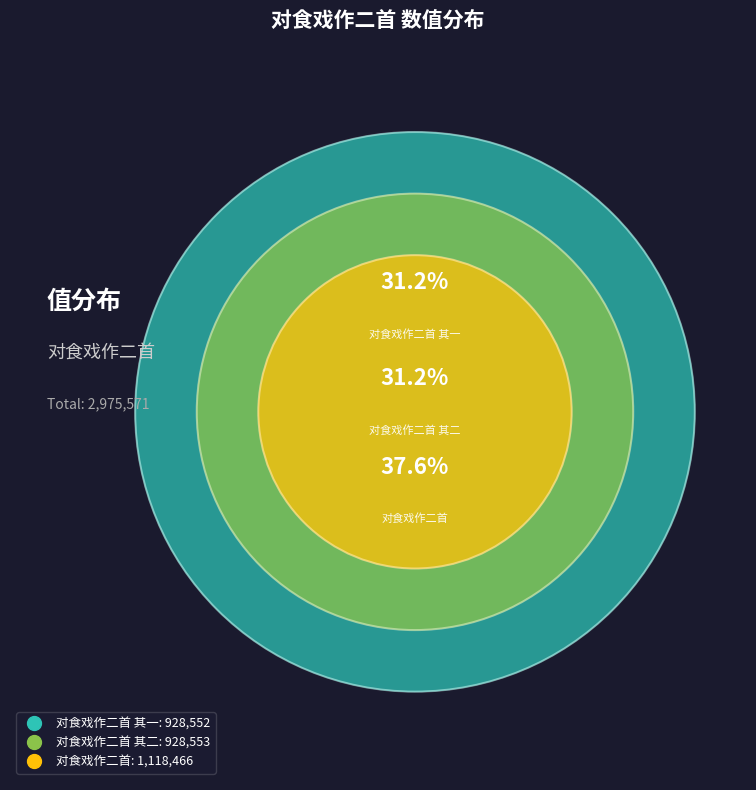

Is it true that 对食戏作二首 其二 is 31% of the pie?

True